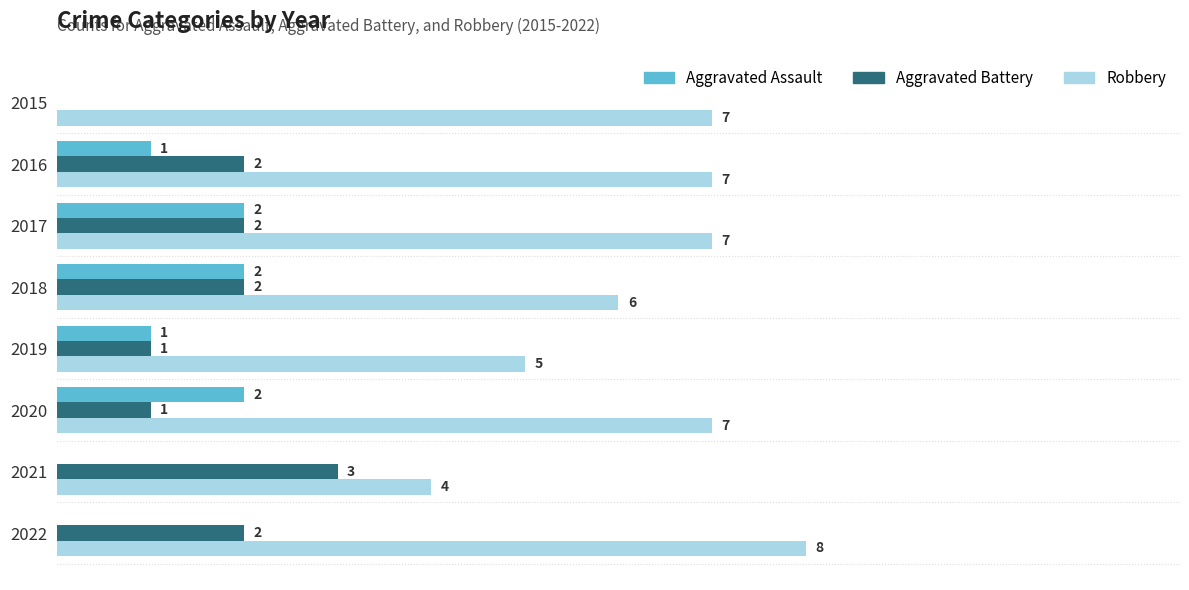

Which series changed the most between 2017 and 2022?

Aggravated Assault